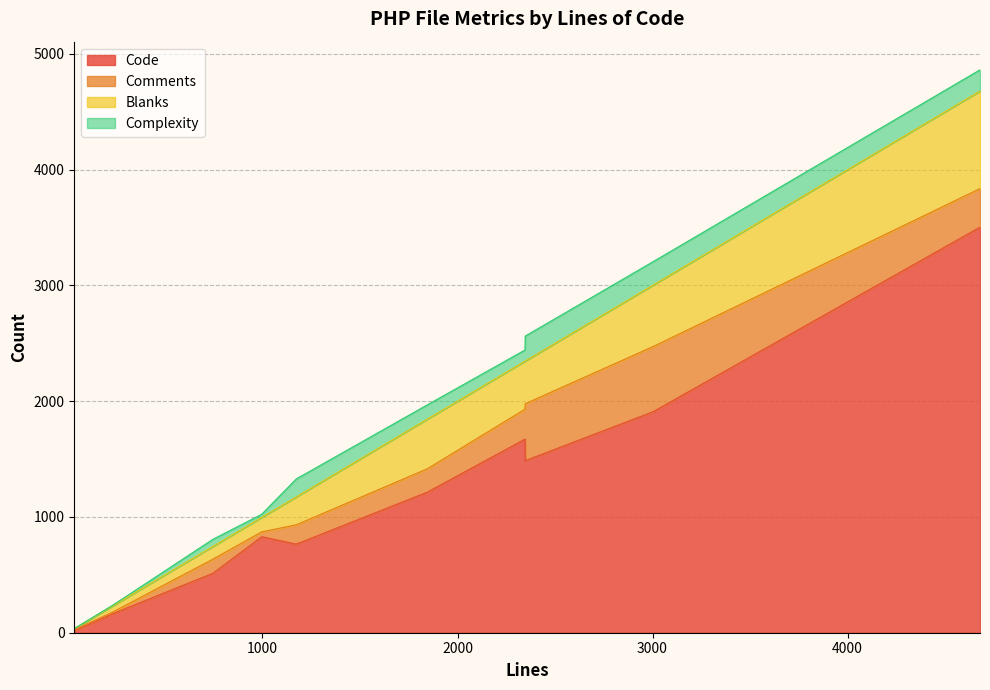

What is the maximum value shown in the chart?

3503